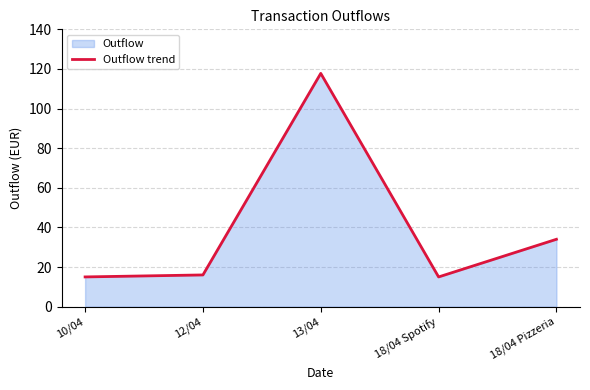

What is the value of the 5th point from the left?

34.0